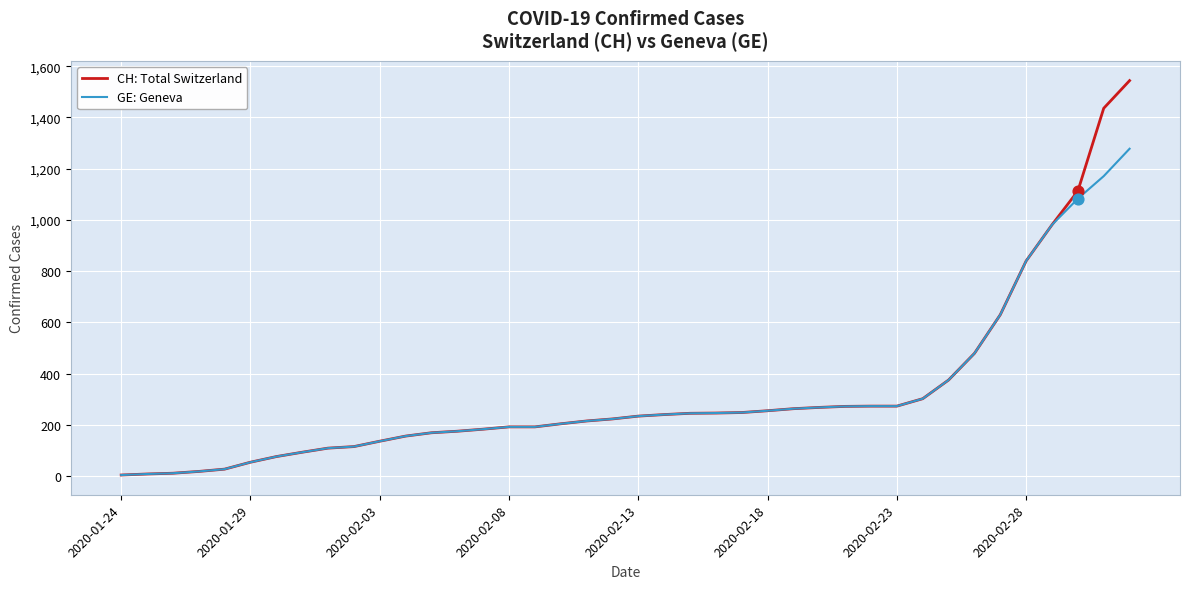

Which series has the largest range (max minus min)?

CH: Total Switzerland